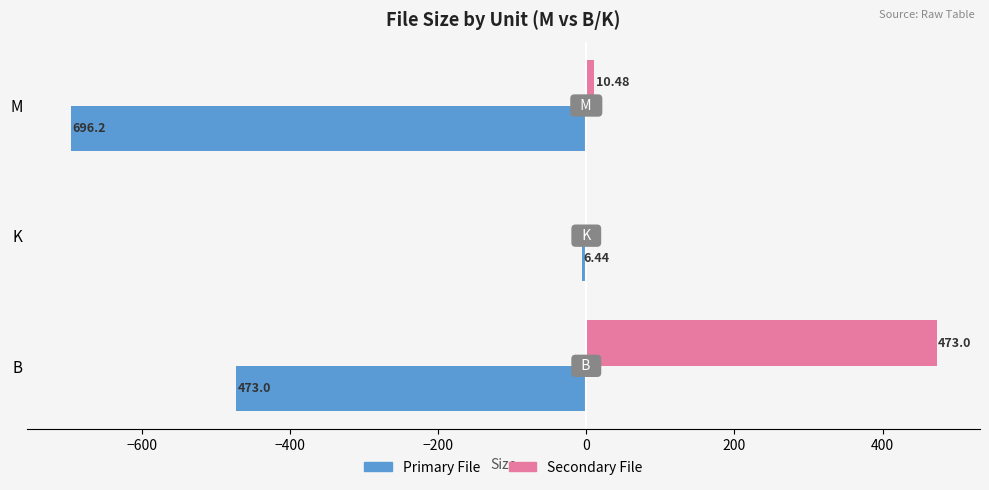

At which label does Secondary File reach its peak?

B